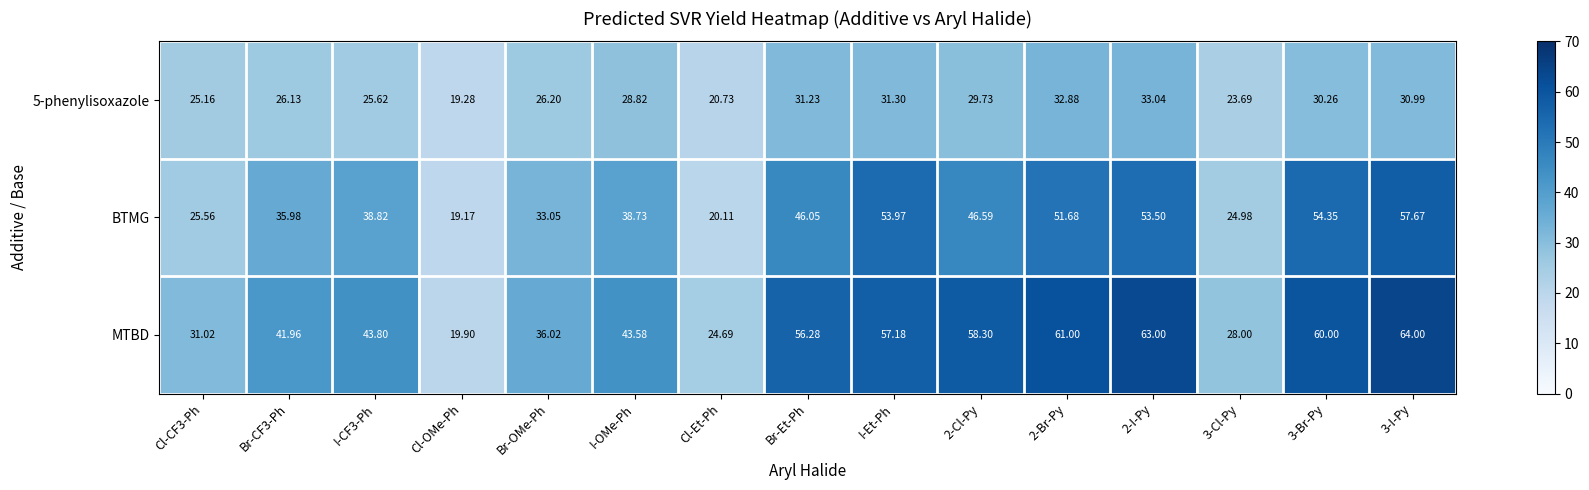

At which label does 5-phenylisoxazole first exceed 28?

I-OMe-Ph